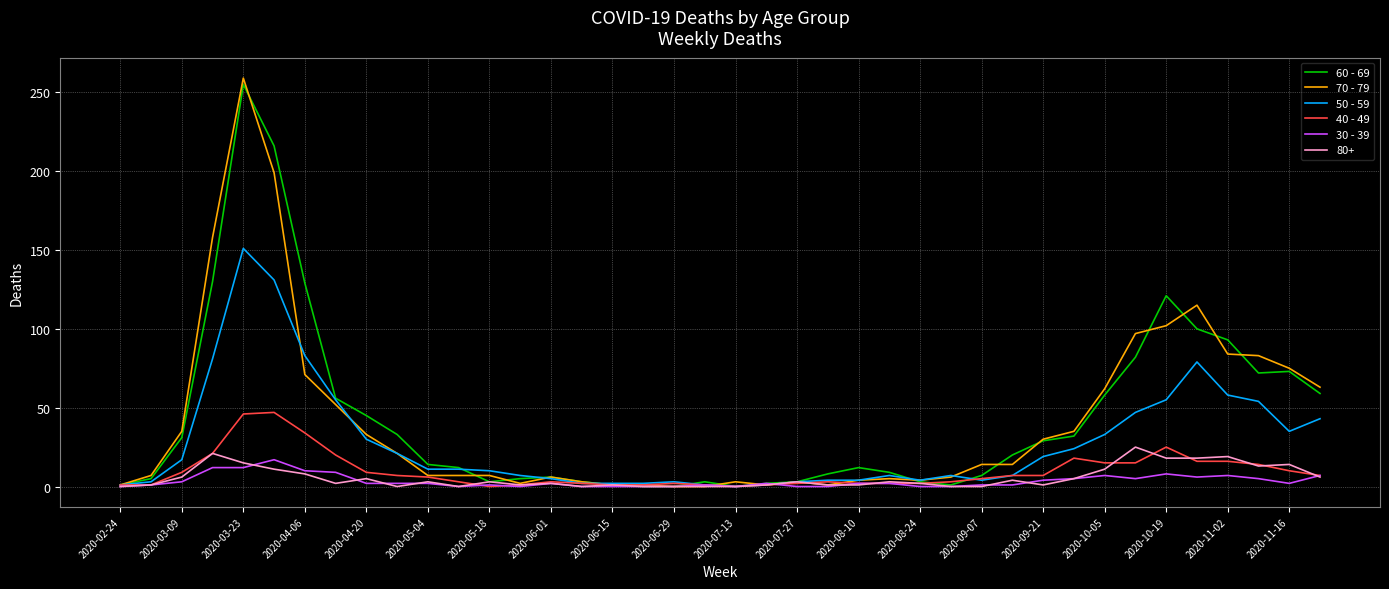

Which series has the widest spread of values?

70 - 79